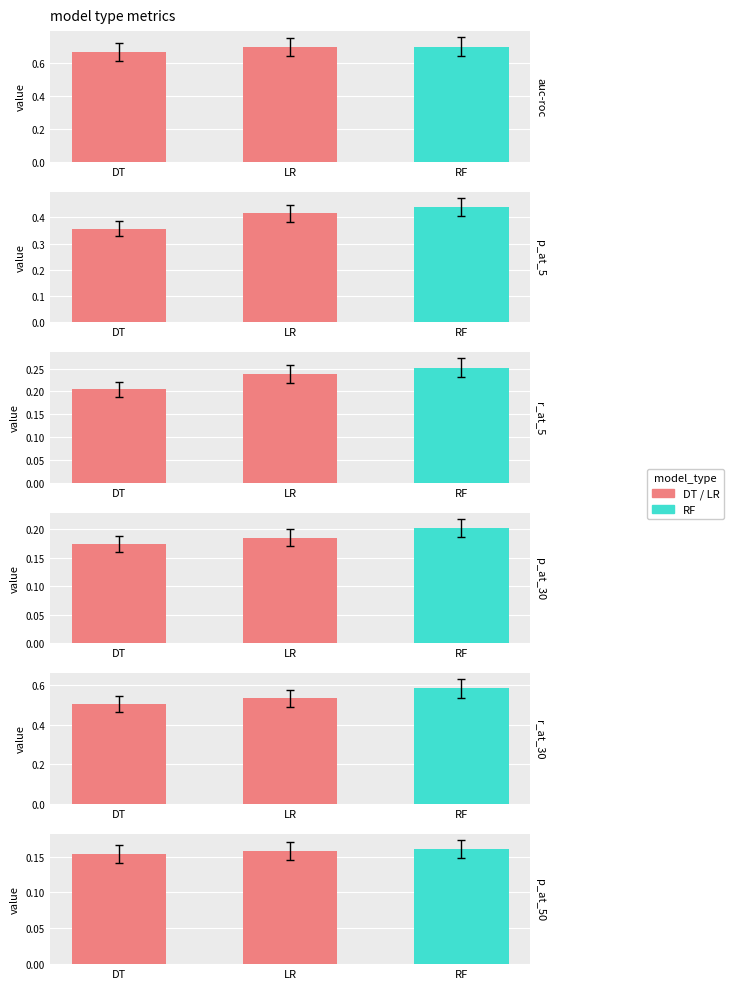

Reading right to left, extract all data points from this chart.

auc-roc: 0.7	0.7	0.7
p_at_5: 0.4	0.4	0.4
r_at_5: 0.3	0.2	0.2
p_at_30: 0.2	0.2	0.2
r_at_30: 0.6	0.5	0.5
p_at_50: 0.2	0.2	0.2